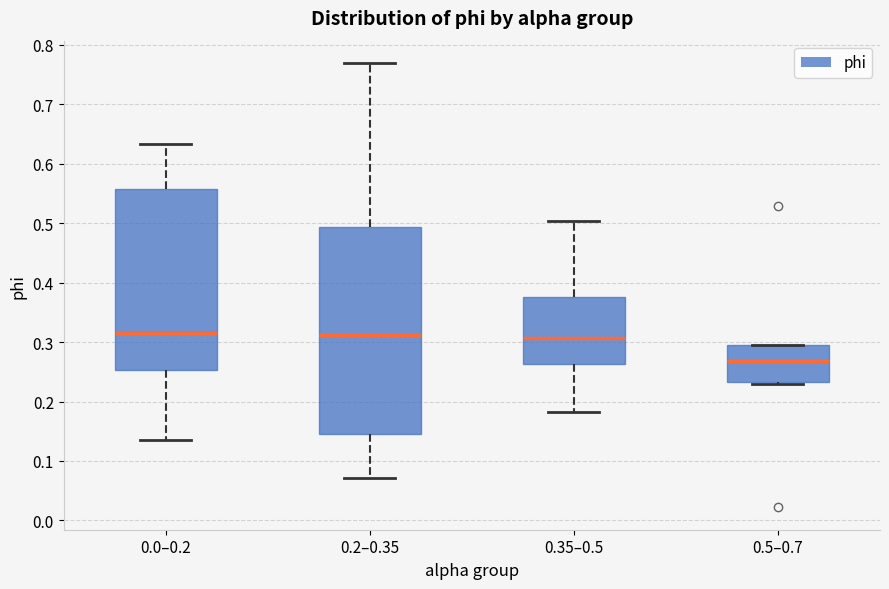

Which box has the lowest median line?

0.5–0.7